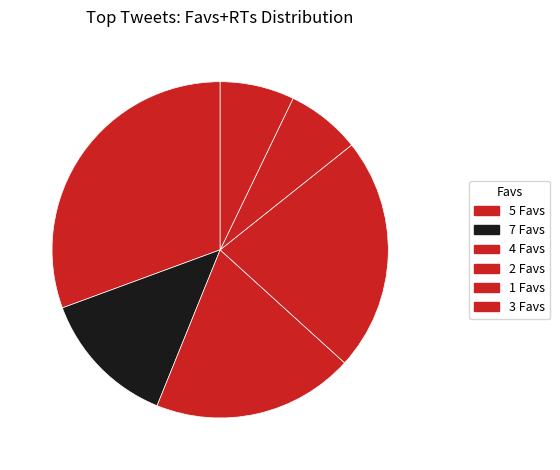

Count the number of slices in the pie.

6